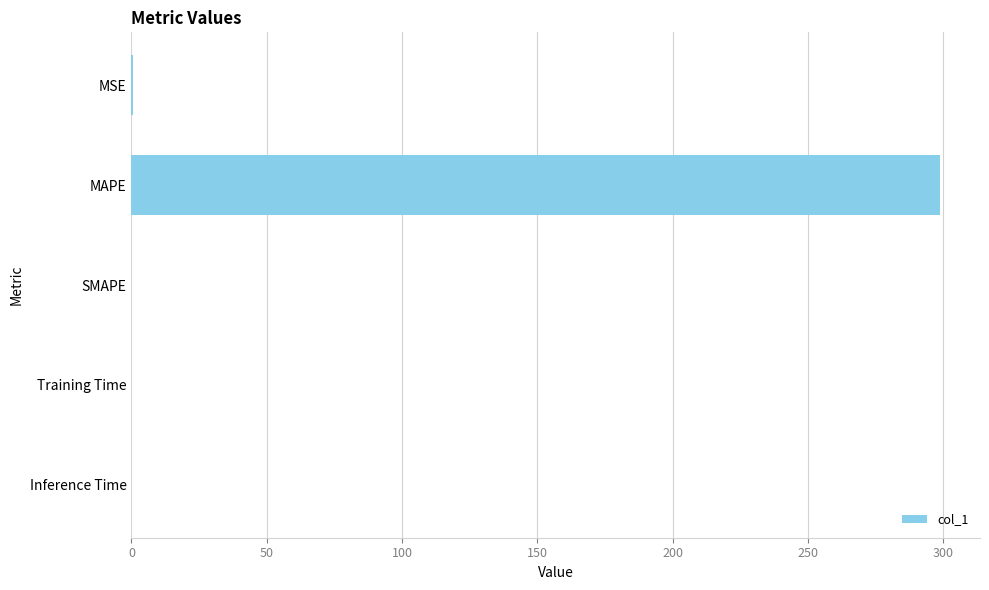

Between Training Time and MAPE, which is larger?

MAPE